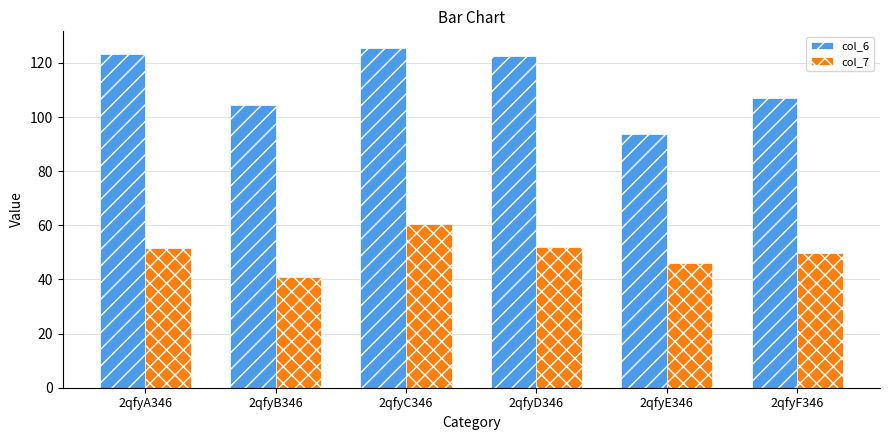

What are all the series names shown in the legend?

col_6, col_7